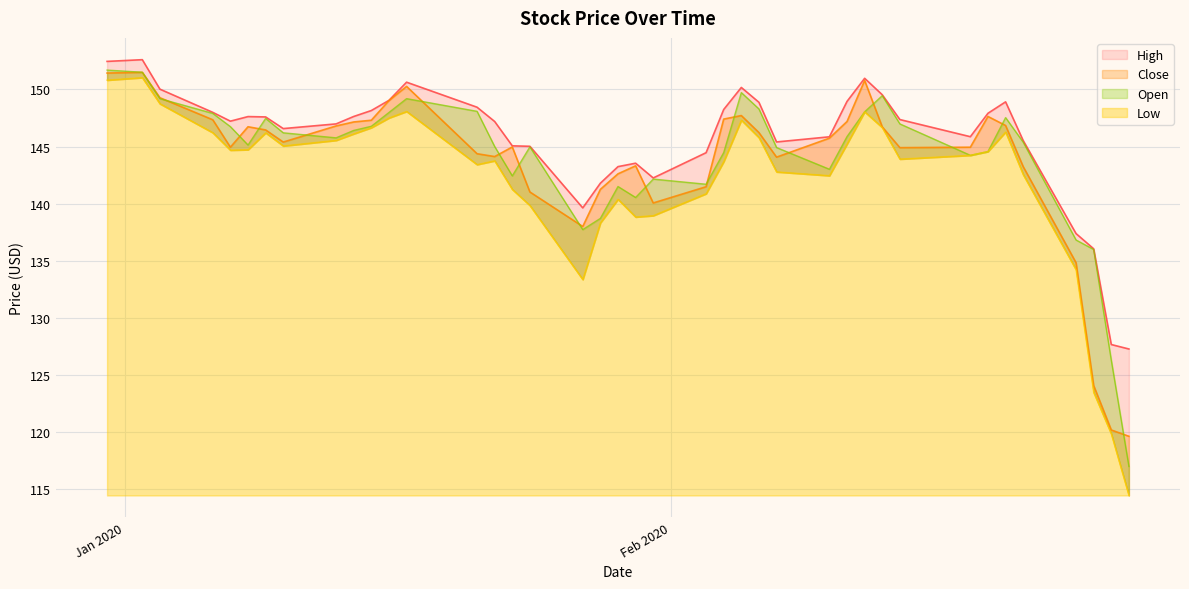

The Close series shows 91.8 at 13. True or false?

False